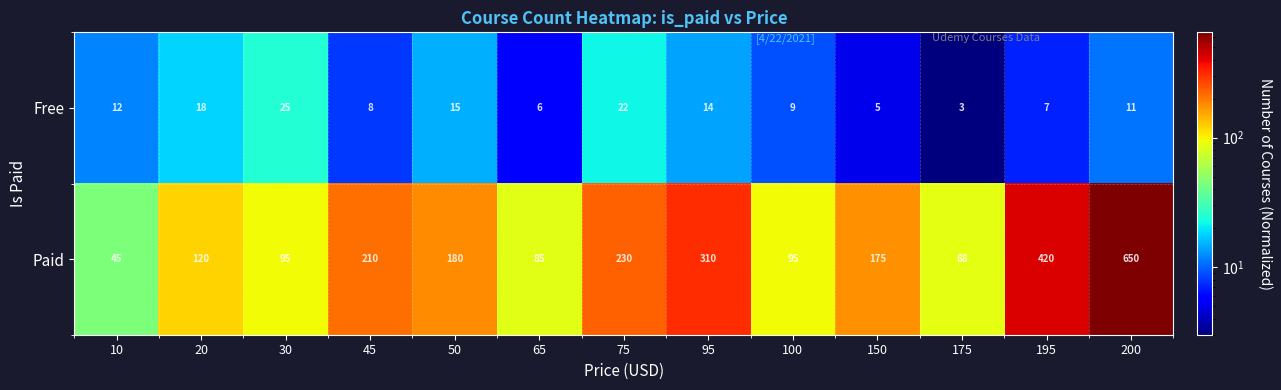

What is the spread (max minus min) of values at 175?

85